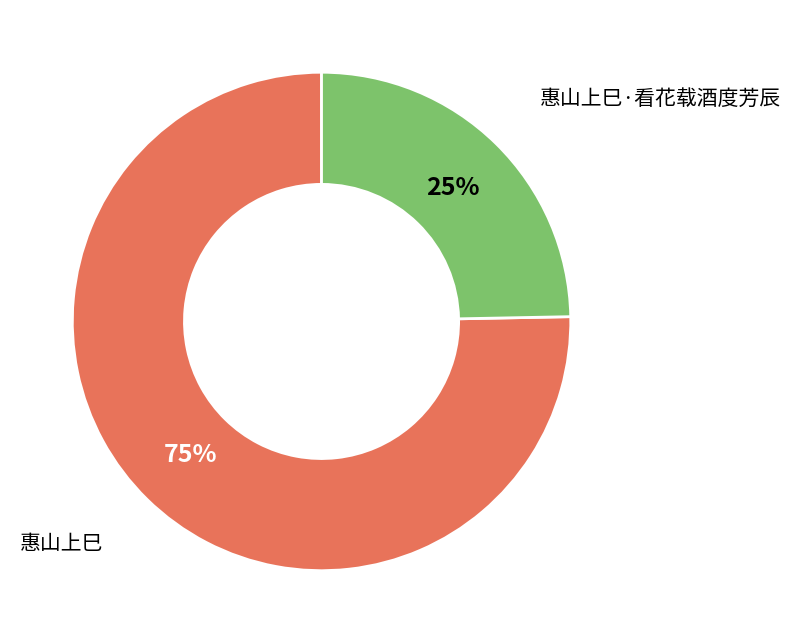

What percentage is the 惠山上巳·看花载酒度芳辰 slice, to the nearest percent?

25%